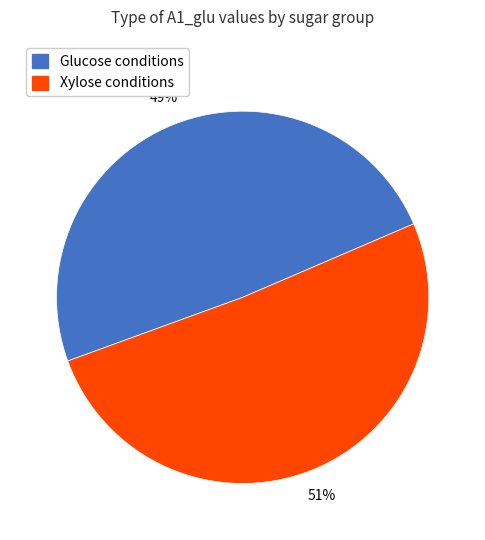

To the nearest percent, what is the average slice percentage?

50%